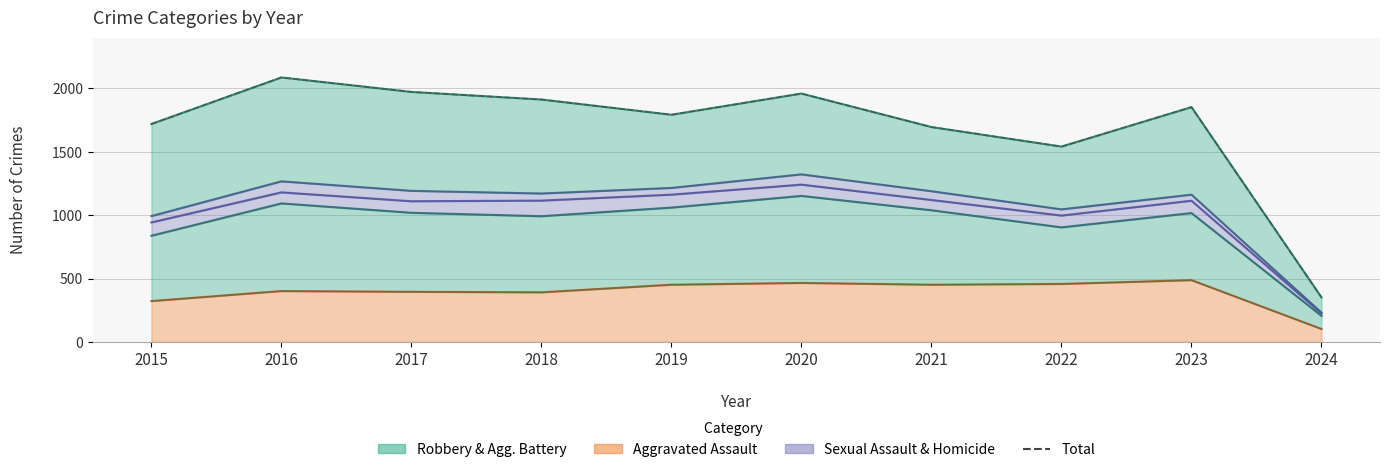

Rank the categories by value from lowest to highest.

2024, 2022, 2021, 2015, 2019, 2023, 2018, 2020, 2017, 2016